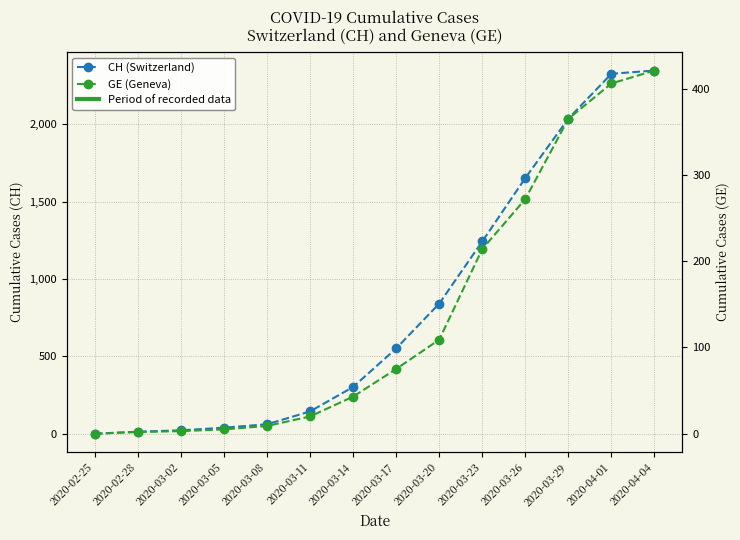

What is the sum of the GE (Geneva) values at 2020-03-14 and 2020-03-29?

408